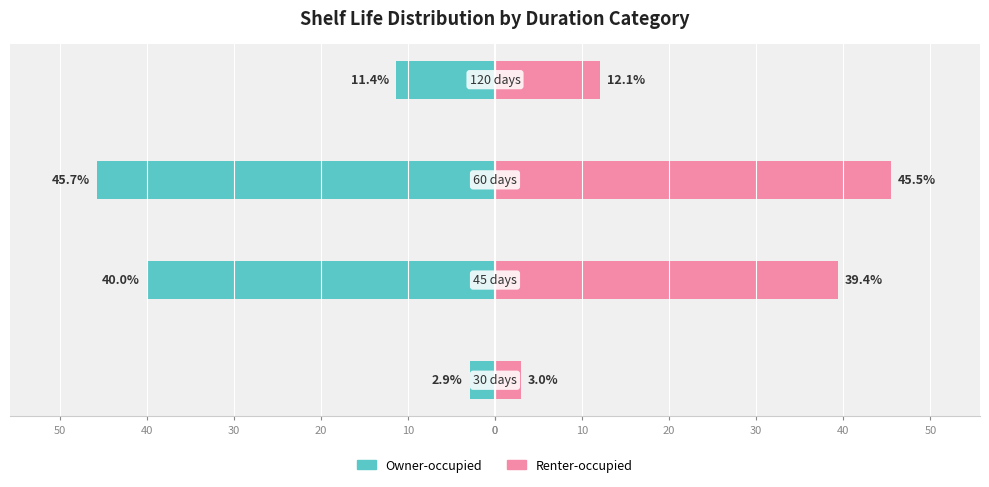

Reading right to left, what are all the values shown in this chart?

Owner-occupied: -11.4	-45.7	-40.0	-2.9
Renter-occupied: 12.1	45.5	39.4	3.0